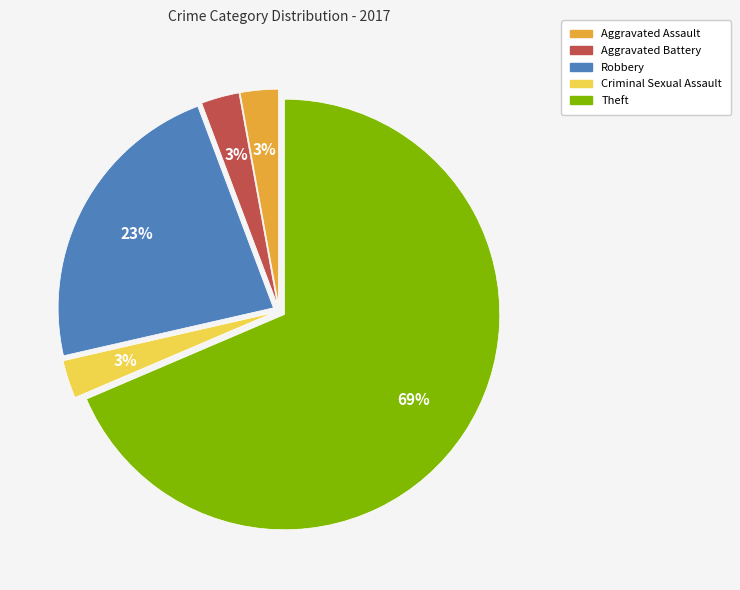

Count the number of slices in the pie.

5